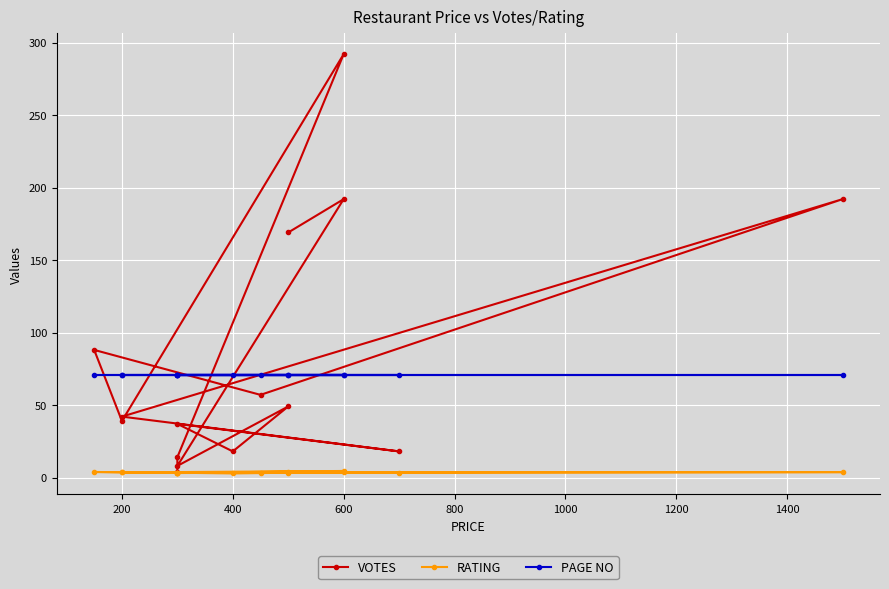

What are all the series names shown in the legend?

VOTES, RATING, PAGE NO